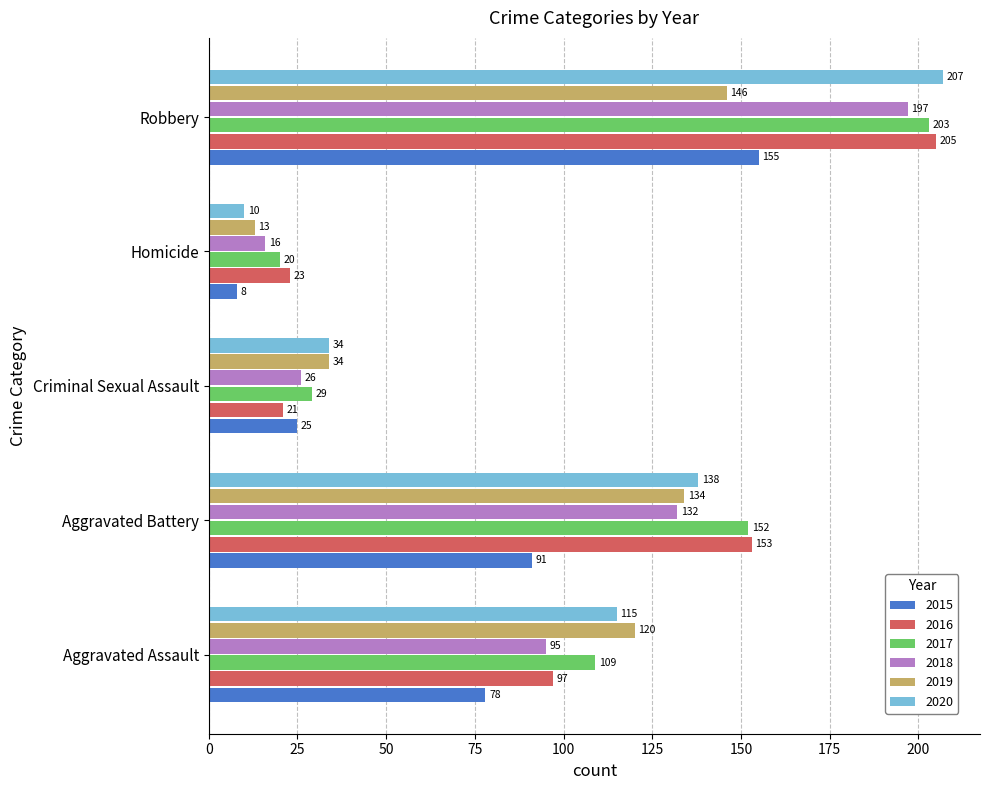

The value of 2015 at Criminal Sexual Assault is 25. True or false?

True